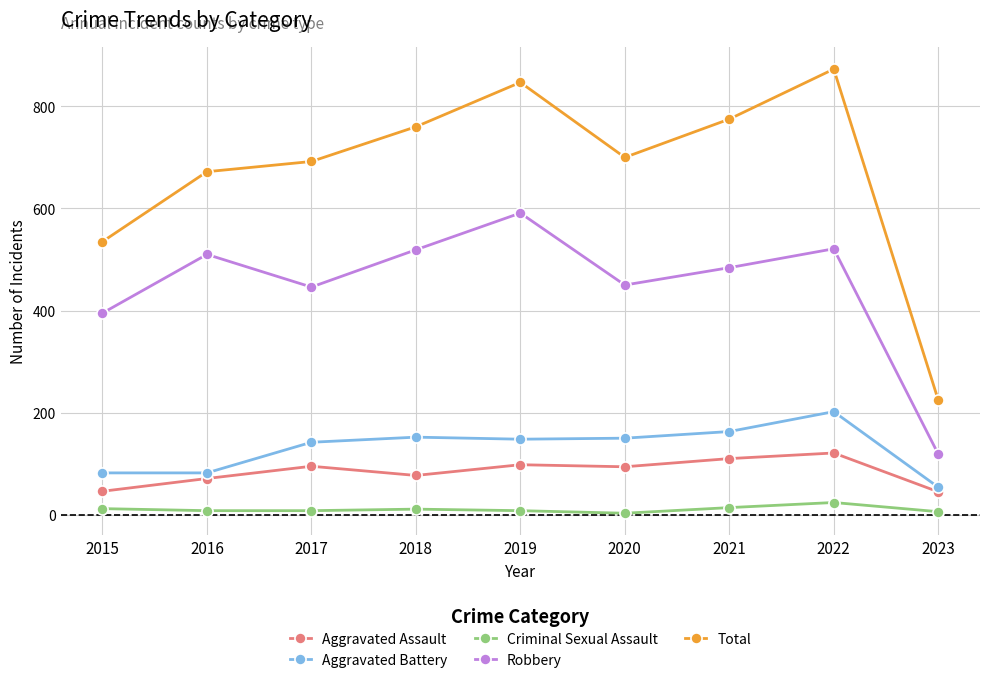

True or false: Aggravated Battery and Criminal Sexual Assault intersect in this chart.

False